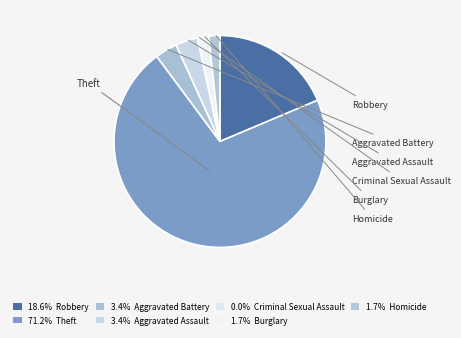

To the nearest percent, what is the combined percentage of Criminal Sexual Assault and Homicide?

2%